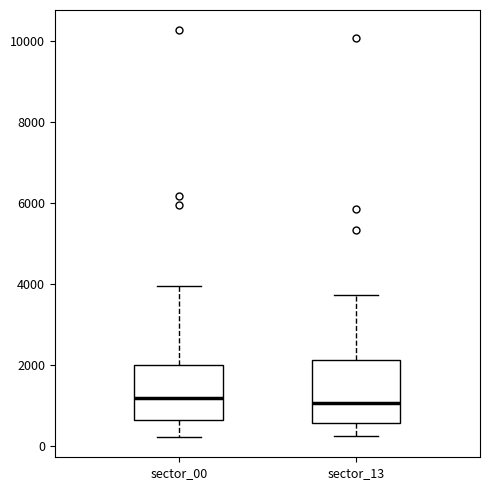

Reading left to right, read every box against the y-axis: the position of its median line, the range the box covers, and the ends of its whiskers. The values are not printed on the chart, so give them approximately, as read against the axis.

sector_00: median 1200, box 600 to 2000, whiskers 200 to 4000
sector_13: median 1000, box 600 to 2200, whiskers 200 to 3800